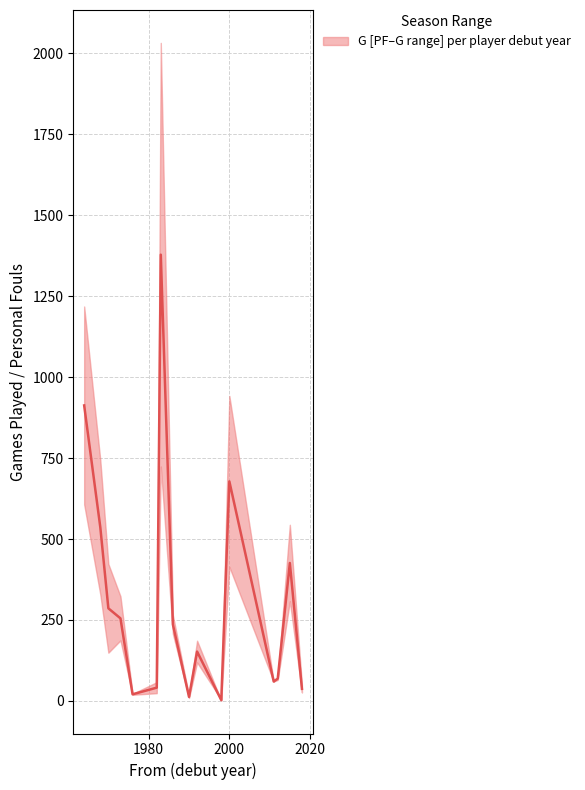

At which label does G_upper reach its peak?

1983